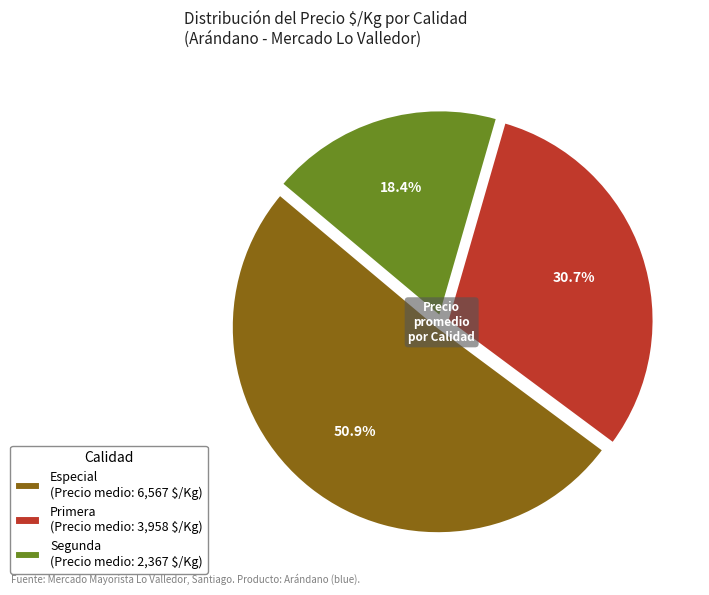

Is there a majority slice in this chart?

Yes